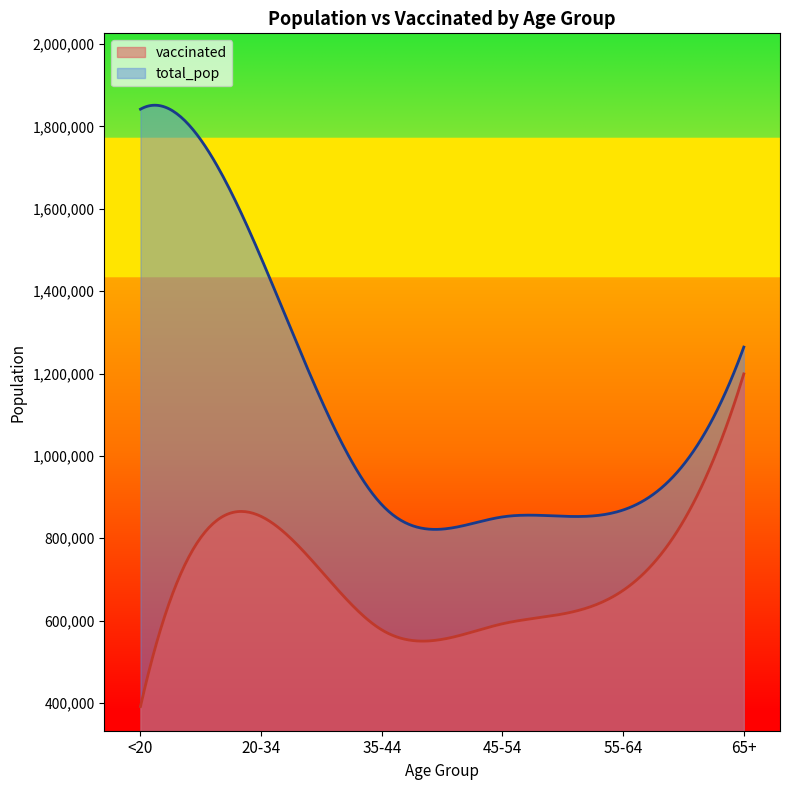

At how many categories does at least one series exceed 460030?

300